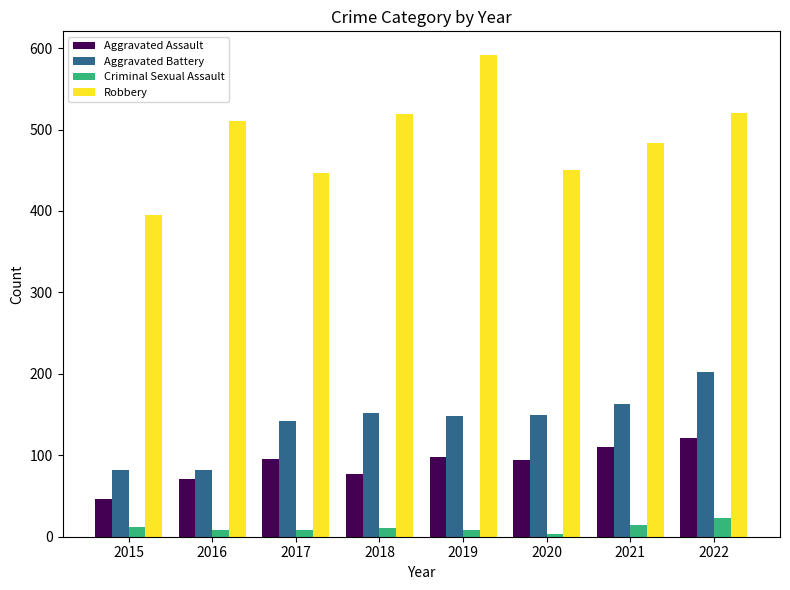

What is the sum of all Aggravated Battery values?

1121